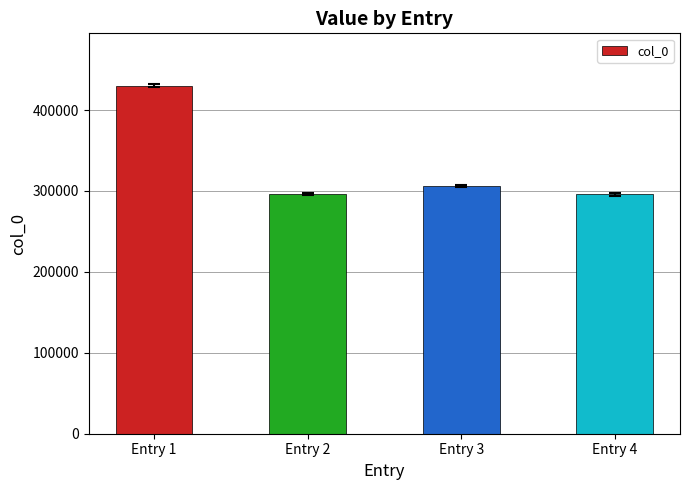

What is the difference between the second highest and second lowest values?

9923